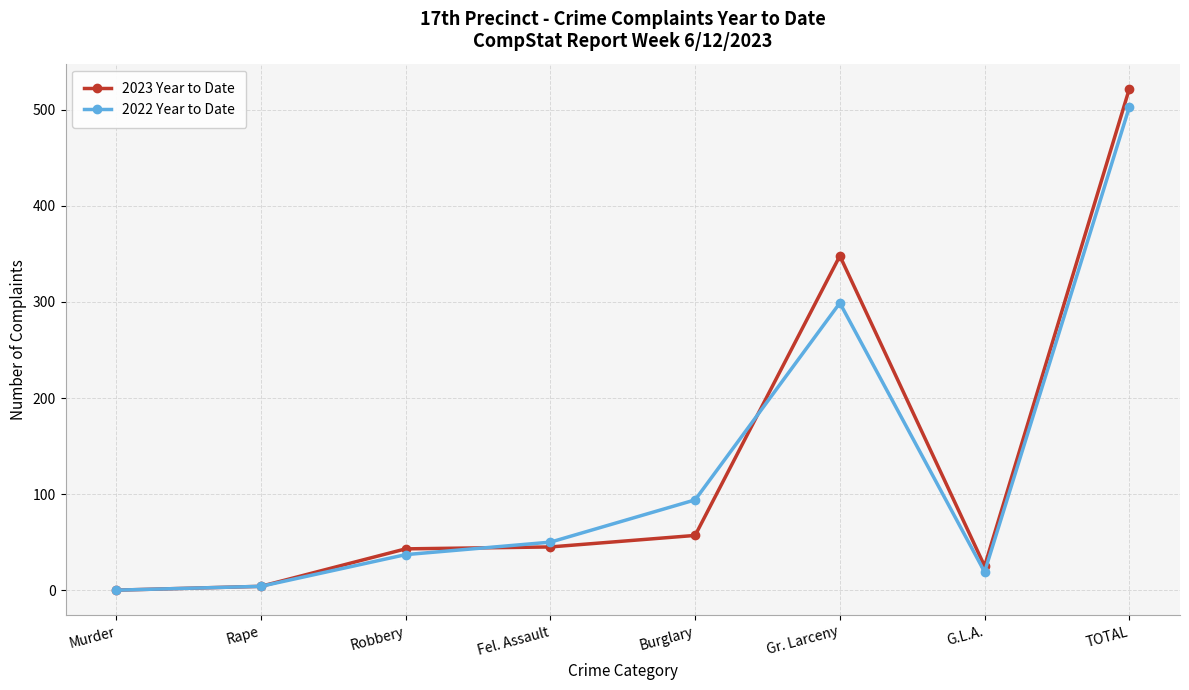

The value of 2022 Year to Date at Fel. Assault is 13. True or false?

False